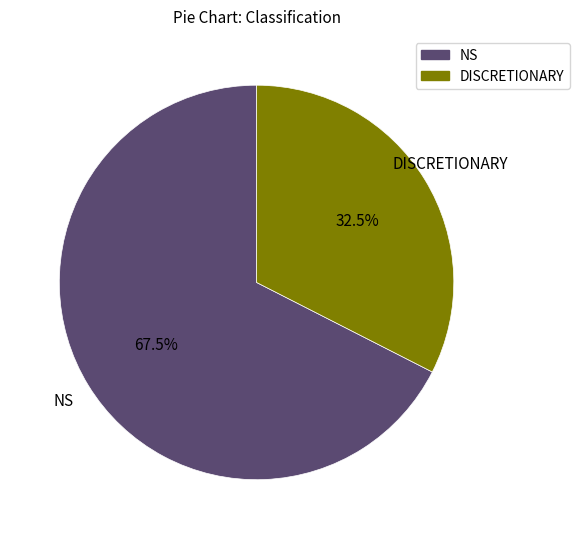

Is the sum of DISCRETIONARY and NS greater than half?

Yes